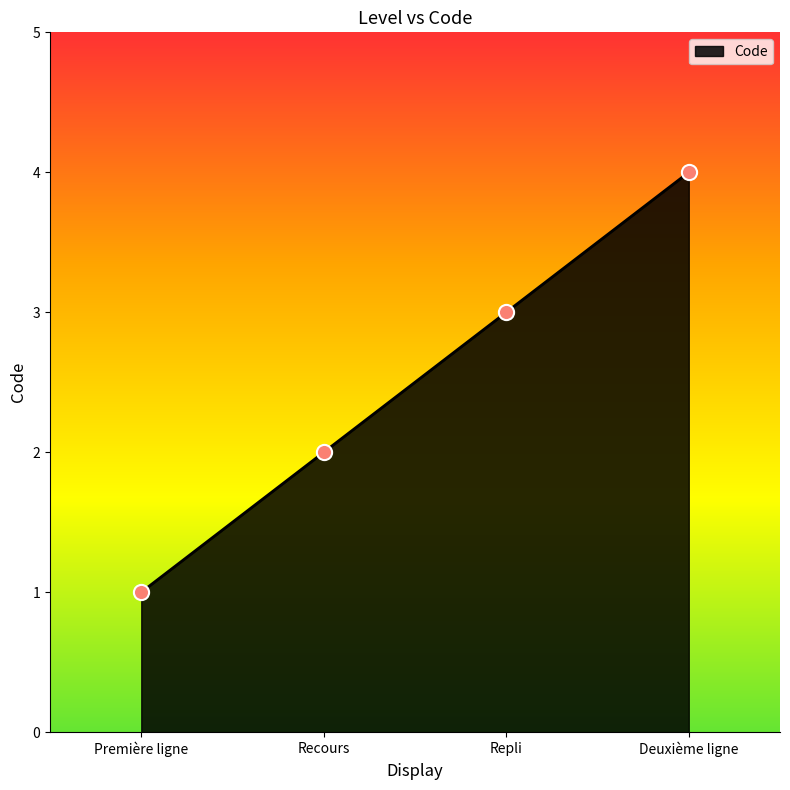

Approximately how many times larger is the value at Recours compared to Première ligne?

2.0